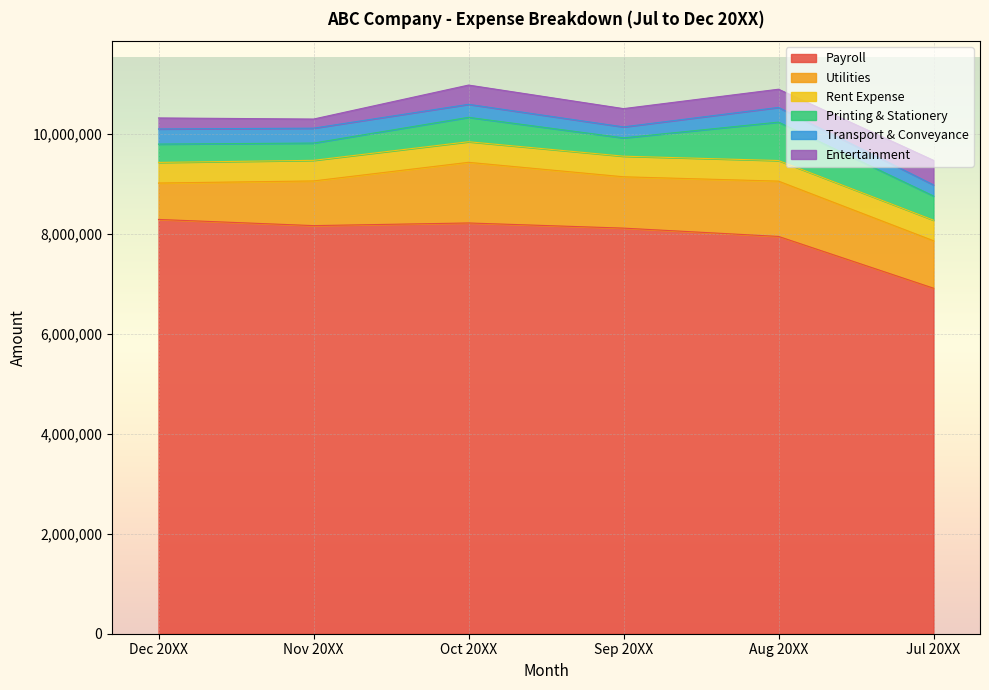

Is it true that Printing & Stationery equals 184282 at Nov 20XX?

False